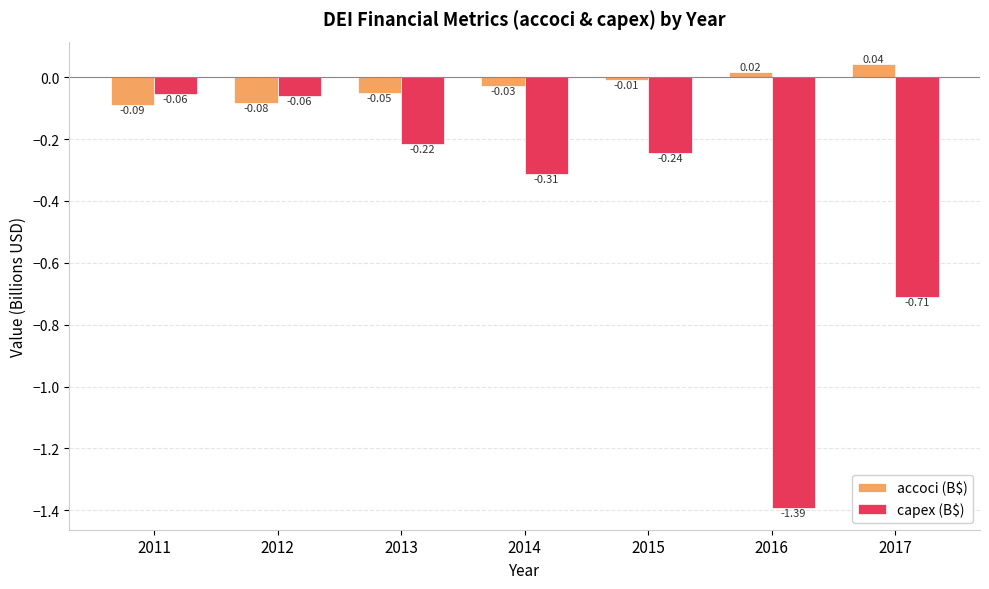

How many bars are there in total?

14